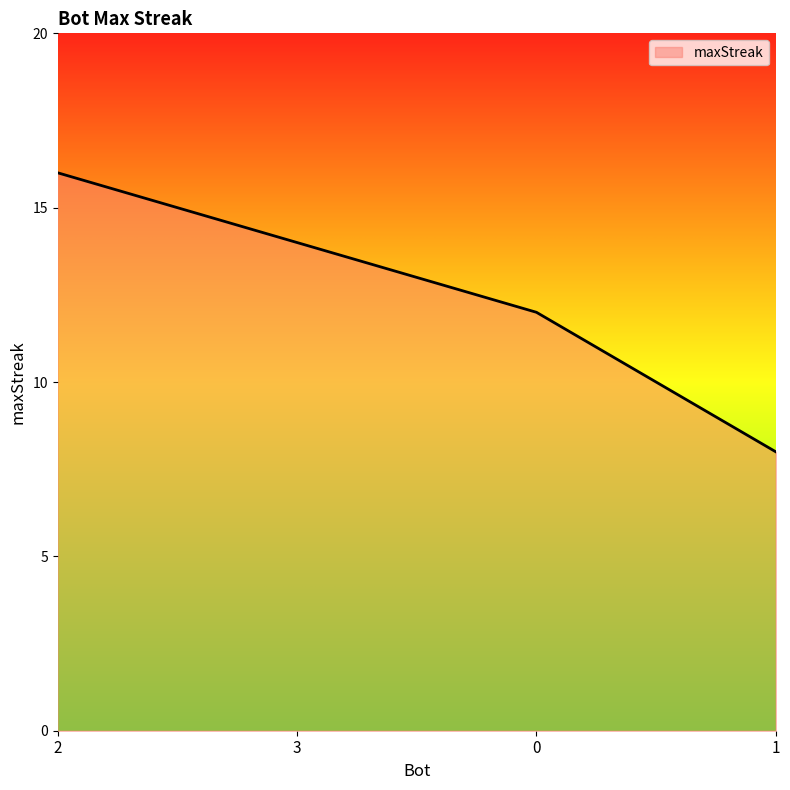

Does the chart display data point markers on the line(s)?

No